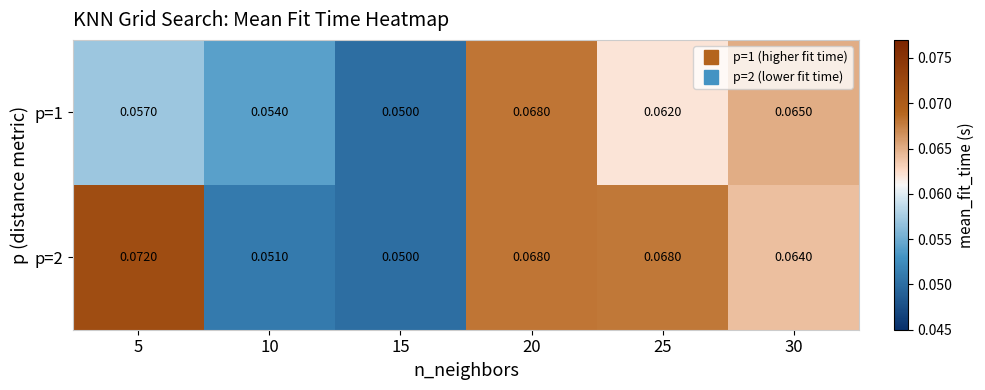

Is the value of p=1 at 25 greater than the value of p=2 at 20?

No